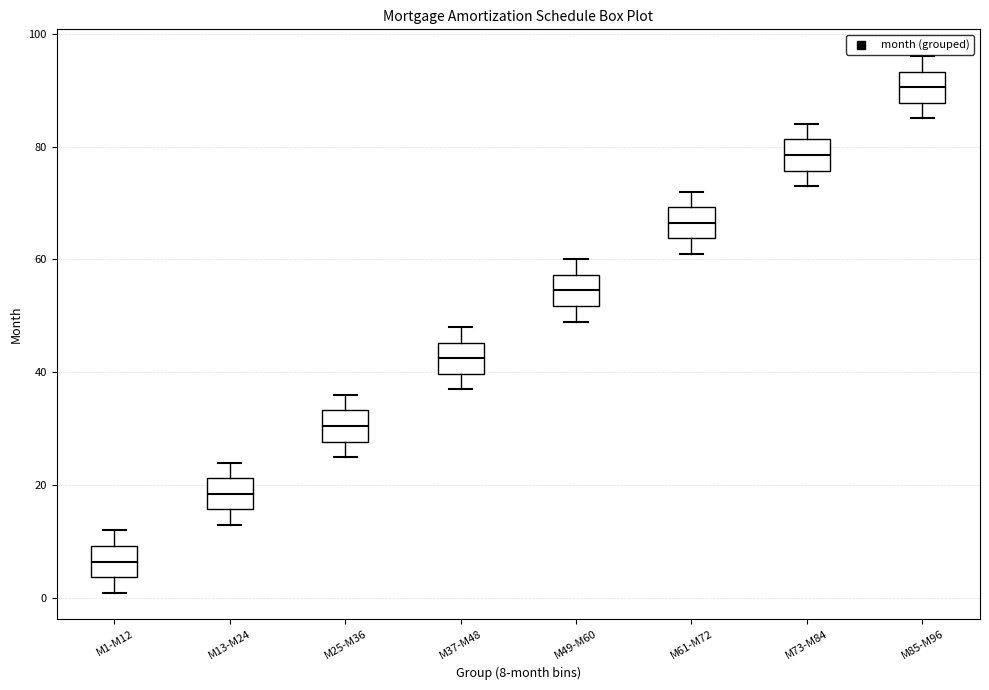

Which box's median line is the highest?

M85-M96